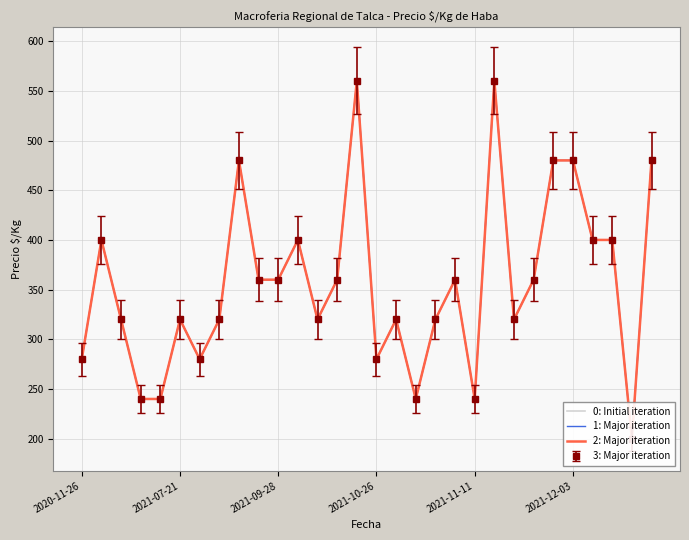

How many data points in 2: Major iteration are less than 360?

15